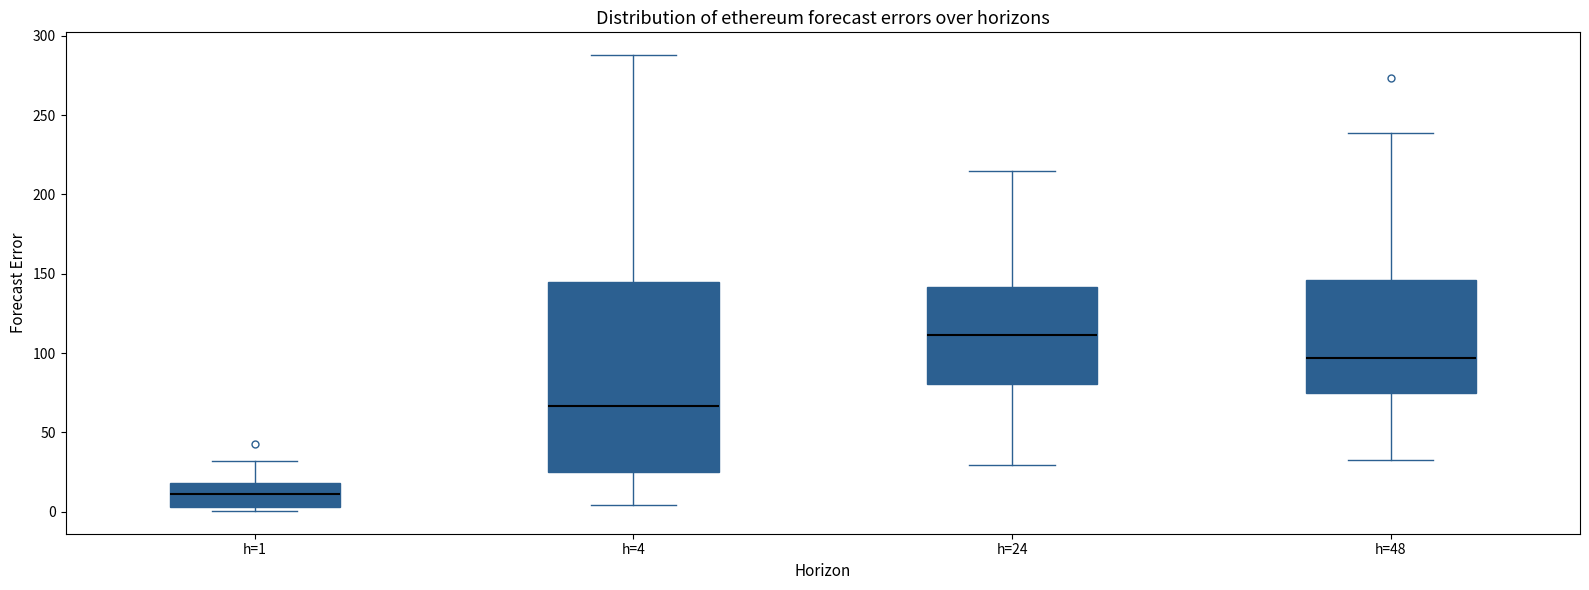

Reading left to right, read every box against the y-axis: the position of its median line, the range the box covers, and the ends of its whiskers. The values are not printed on the chart, so give them approximately, as read against the axis.

h=1: median 10, box 5 to 20, whiskers 0 to 30
h=4: median 65, box 25 to 145, whiskers 5 to 290
h=24: median 110, box 80 to 140, whiskers 30 to 215
h=48: median 95, box 75 to 145, whiskers 35 to 240